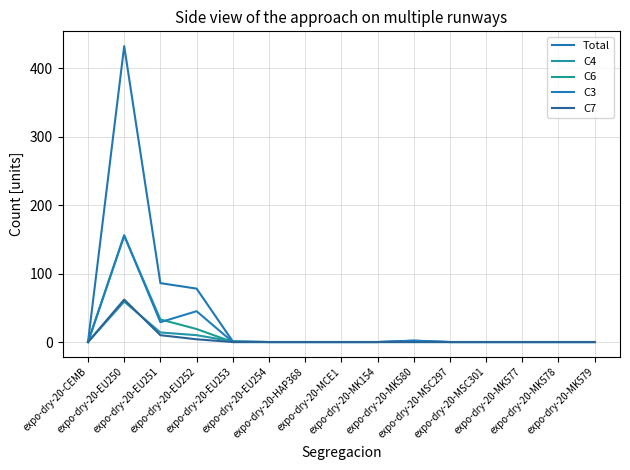

What is the difference between the highest and lowest values at expo-dry-20-EU250?

373